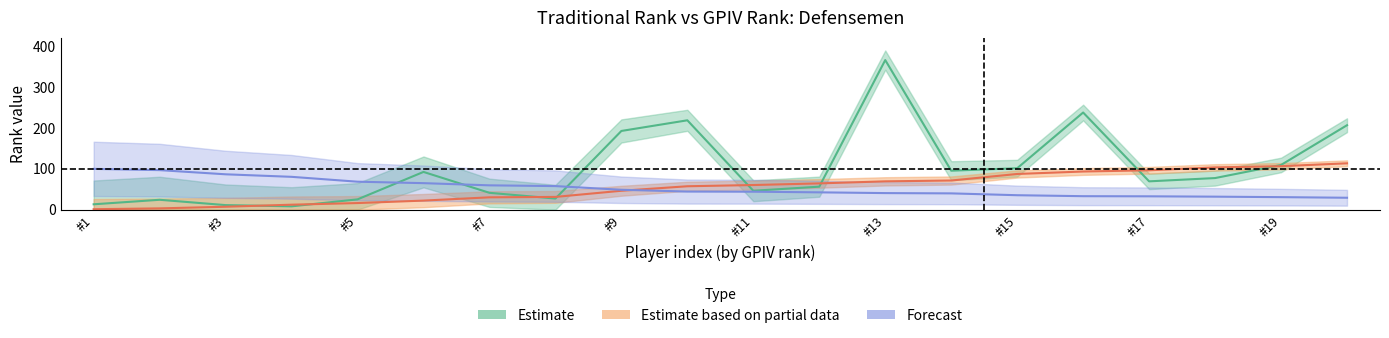

True or false: Trad. rank has more than 1 interior local peaks.

True